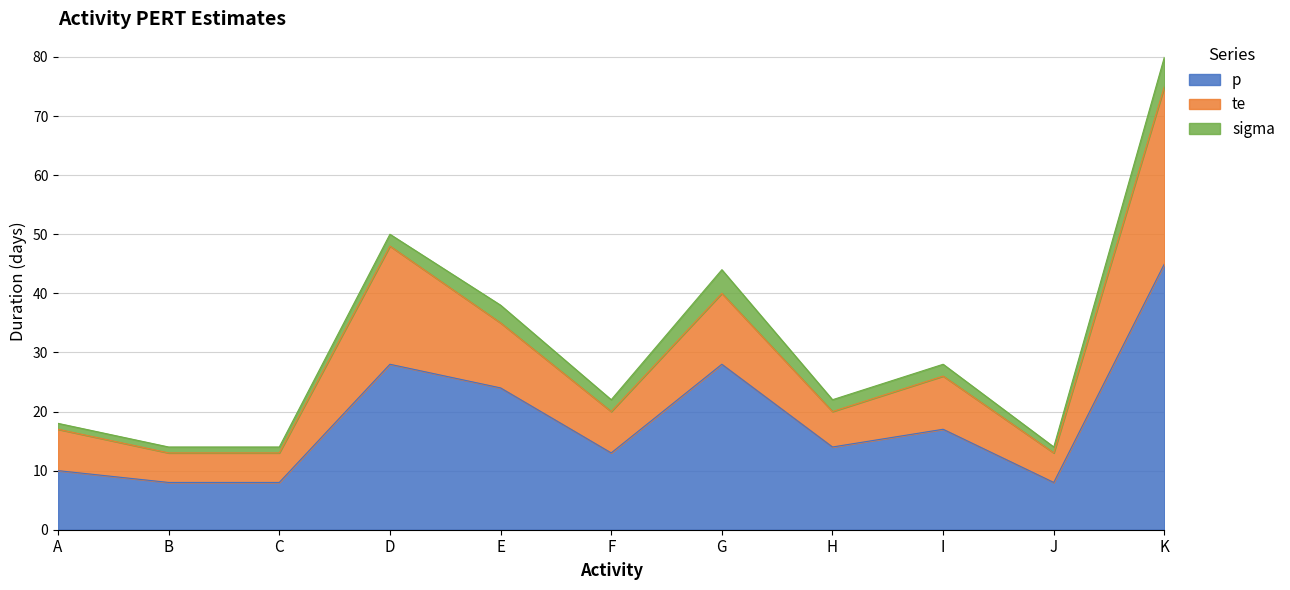

At which category is the sum across all series the highest?

K